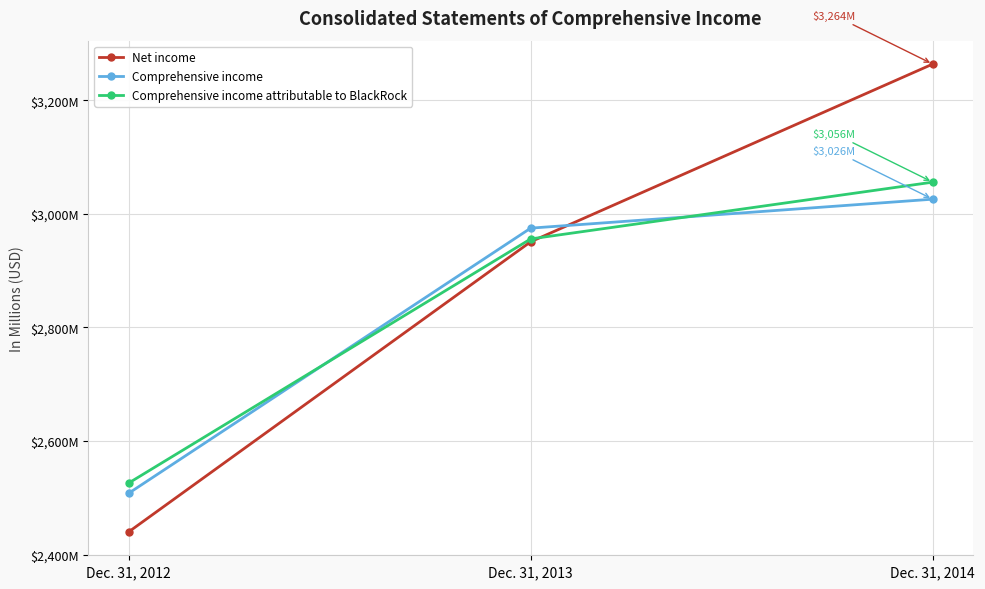

Does the chart display data point markers on the line(s)?

Yes